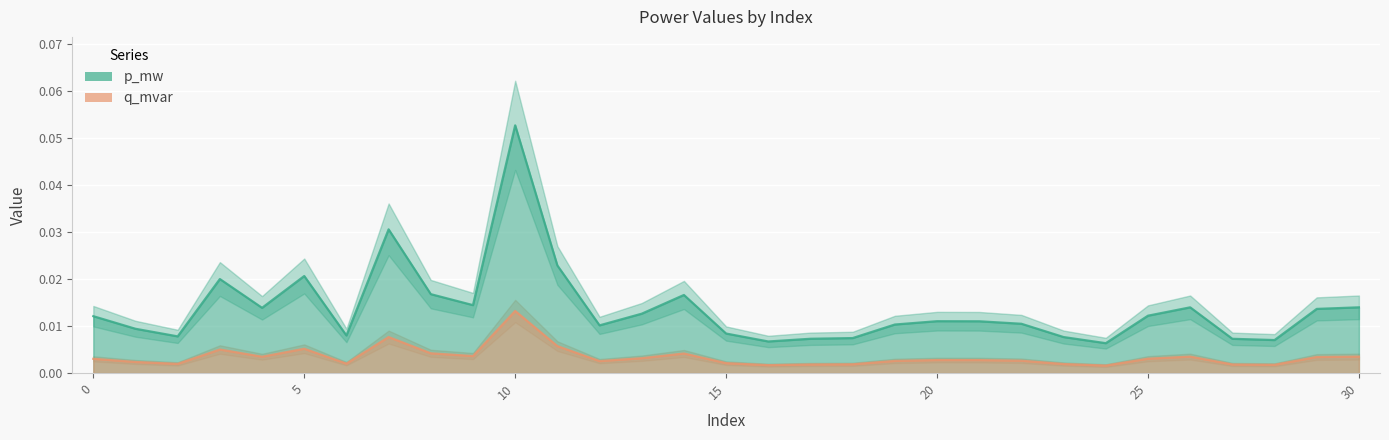

True or false: p_mw and q_mvar intersect in this chart.

False